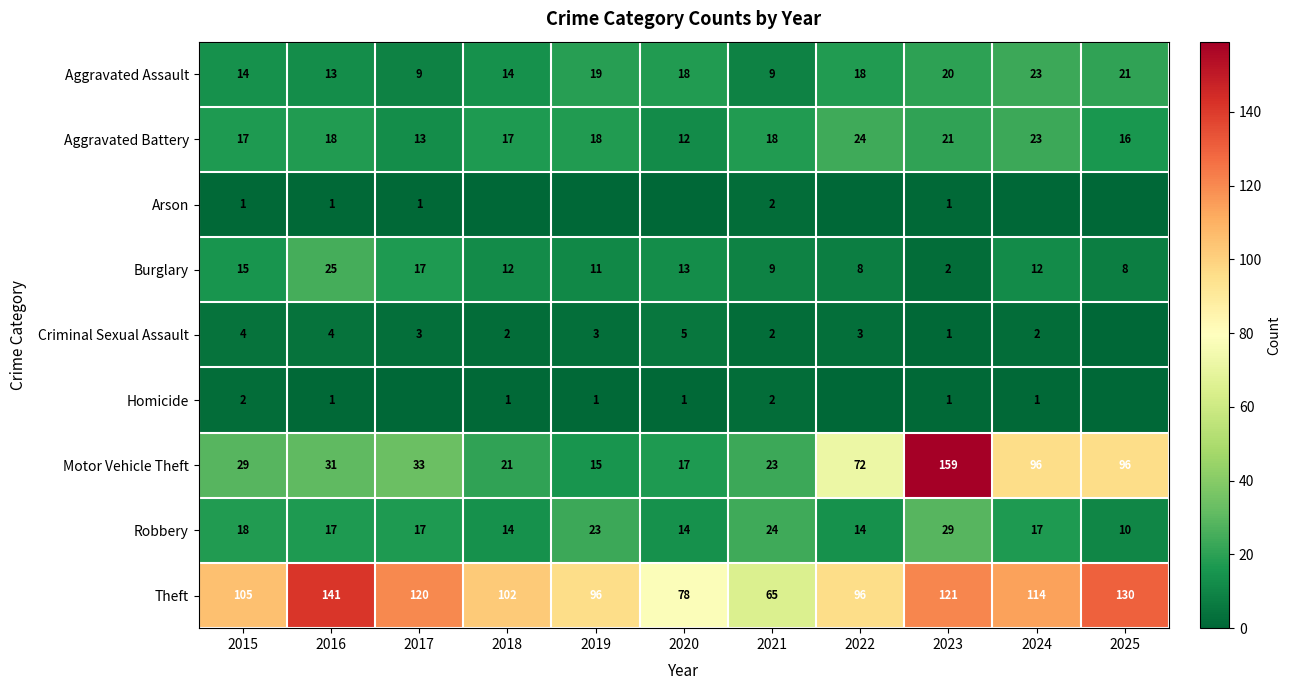

What is the minimum value for Motor Vehicle Theft?

15